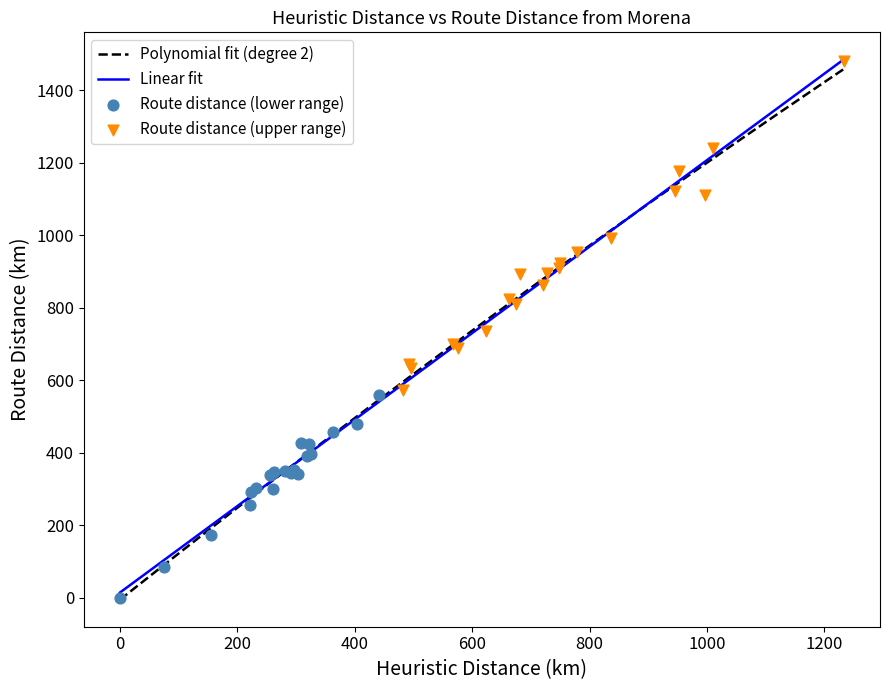

Which series has the largest Y range (max minus min)?

route_distance